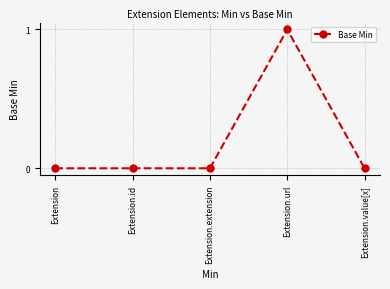

Which label corresponds to the largest value in the chart?

Extension.url